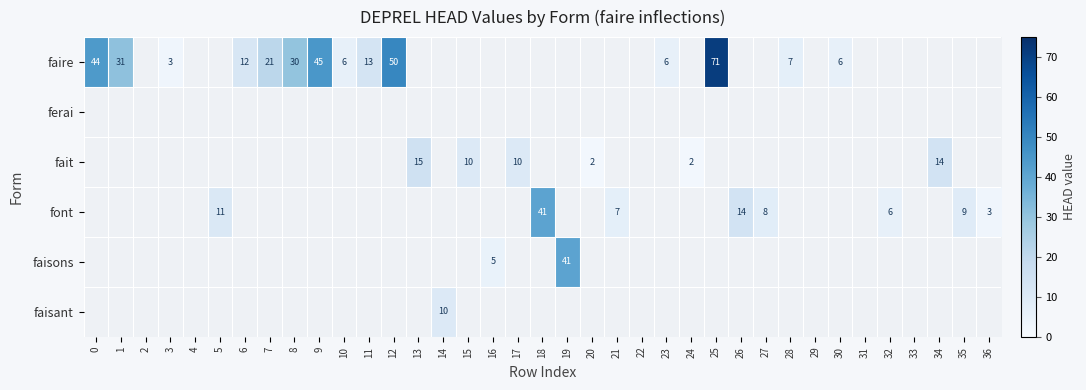

True or false: faisons has a value of 41 at 19.

True